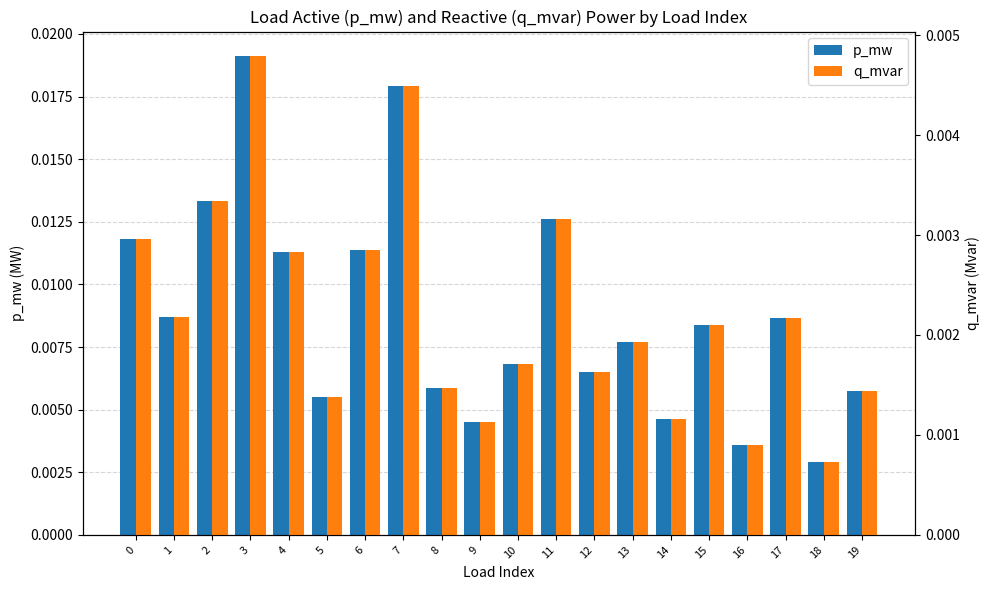

Are the bars horizontal?

No